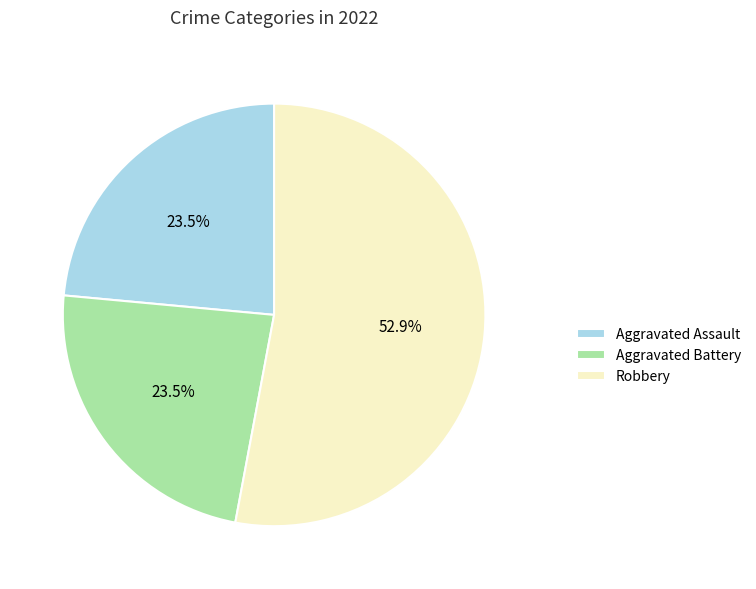

How much of the chart is everything except Aggravated Assault?

76.5%